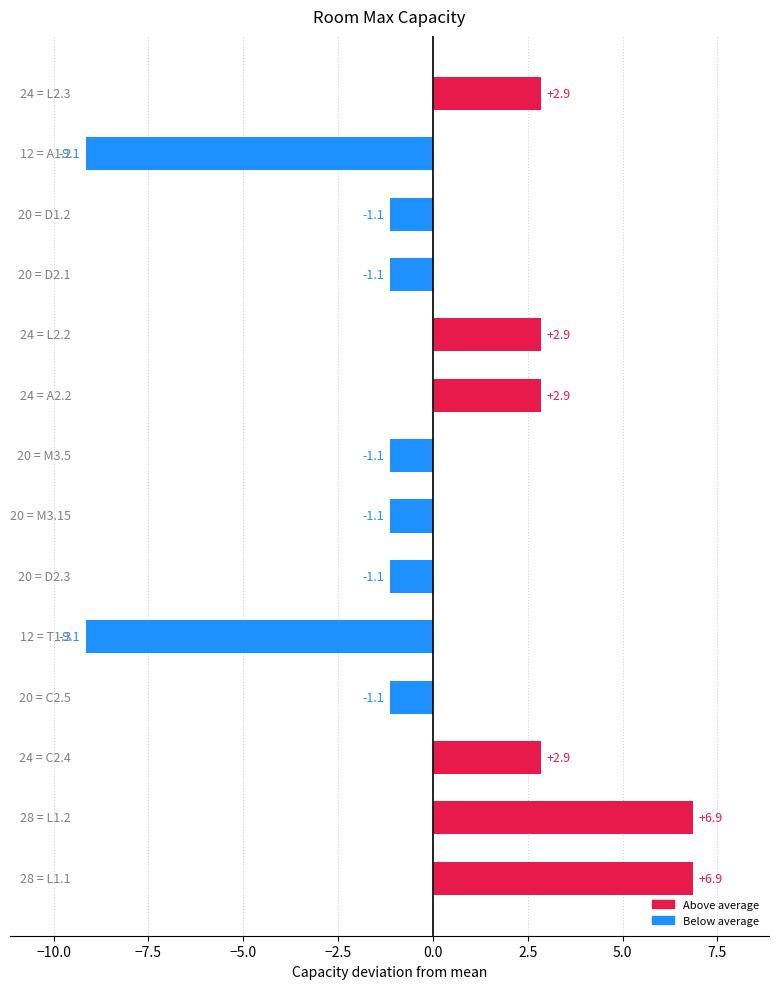

How many values are above zero?

6